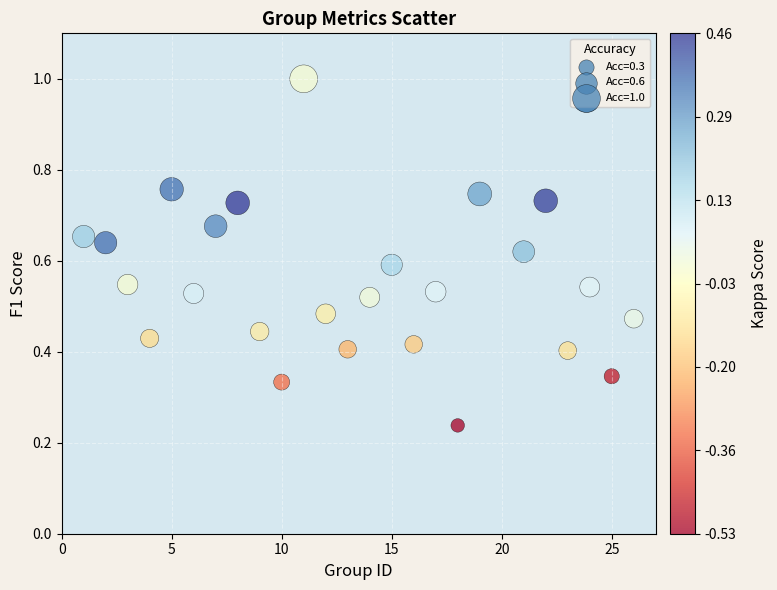

What is the range of X values (max minus min)?

25.0